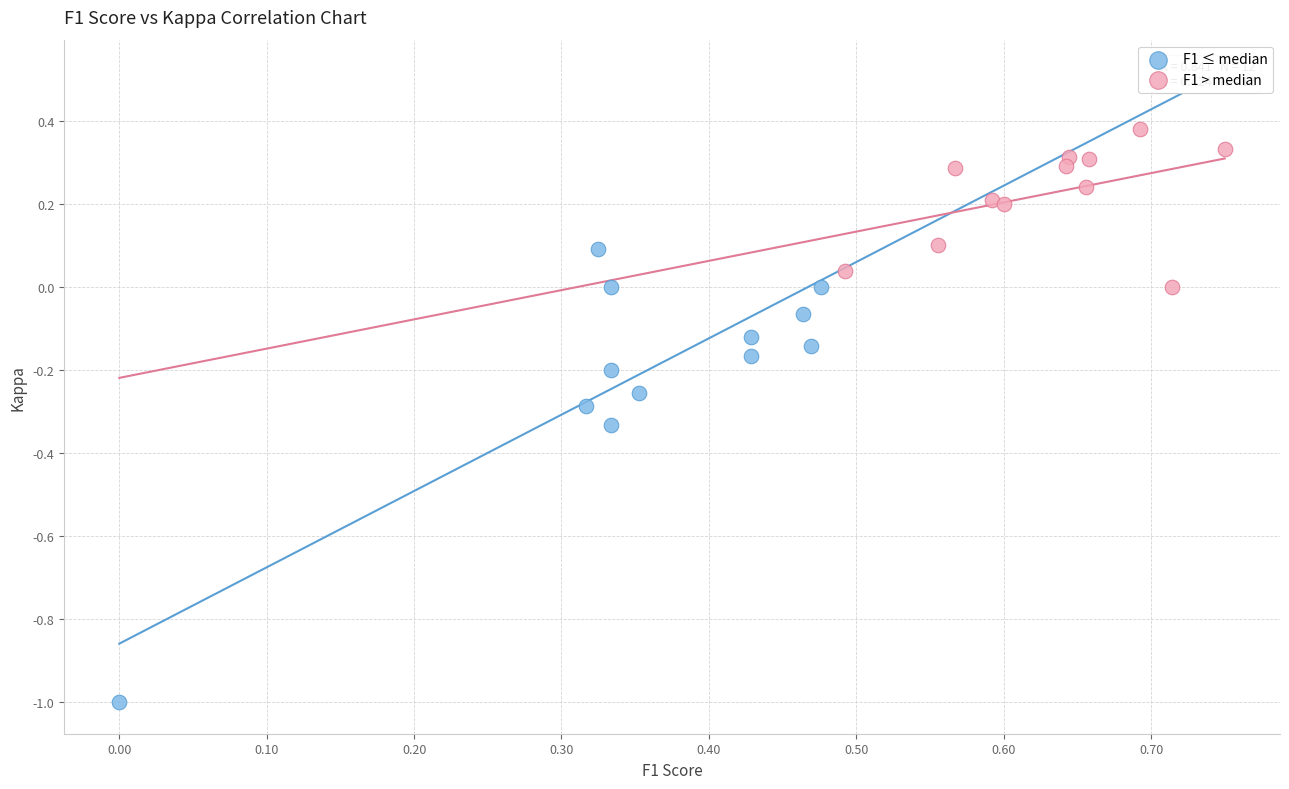

Which series contains the highest Y value?

F1 > median